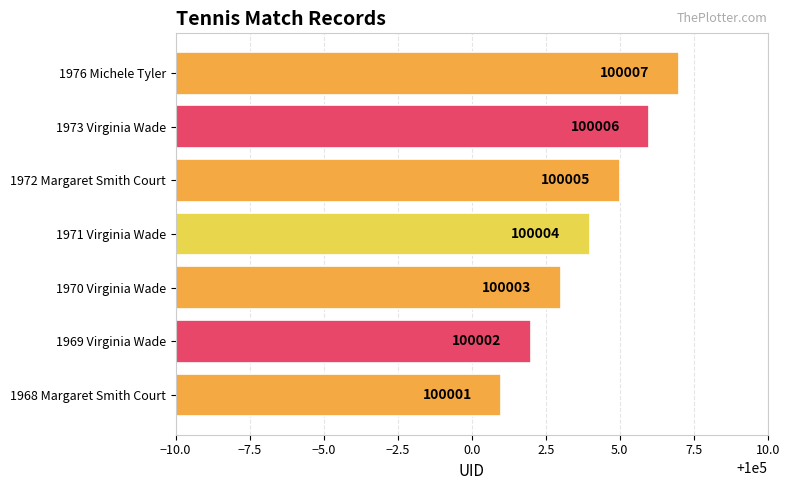

Rank the categories by value from lowest to highest.

1968 Margaret Smith Court, 1969 Virginia Wade, 1970 Virginia Wade, 1971 Virginia Wade, 1972 Margaret Smith Court, 1973 Virginia Wade, 1976 Michele Tyler